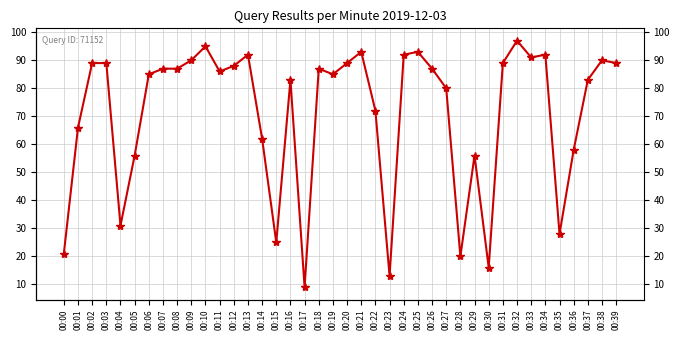

At which category does the chart reach its peak across all series?

00:32